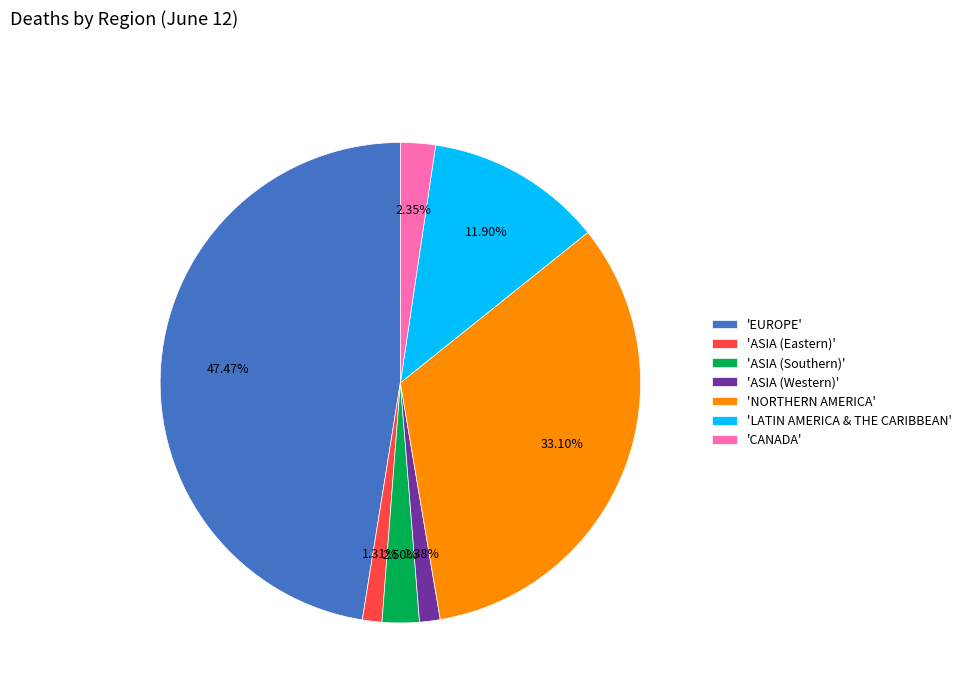

Does 'ASIA (Southern)' represent more than half of the total?

No